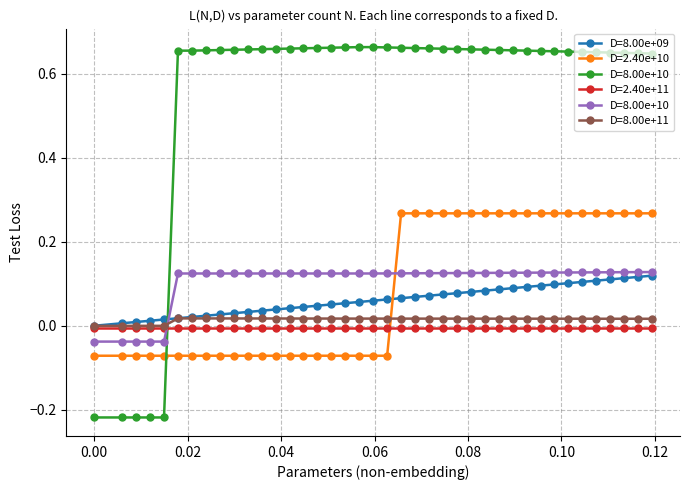

How many intersections are there between D=2.40e+10 and D=2.40e+11?

1